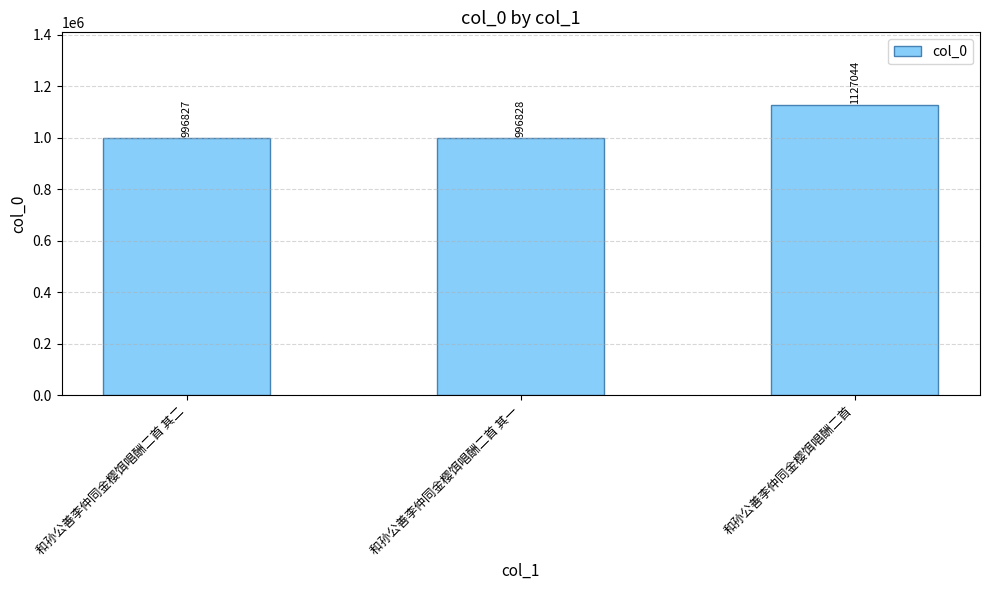

Is it true that the value at 和孙公善李仲同金樱饵唱酬二首 is 448695?

False